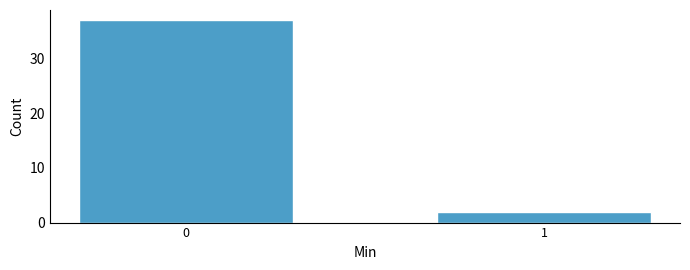

Reading left to right, extract all data points from this chart.

37	2